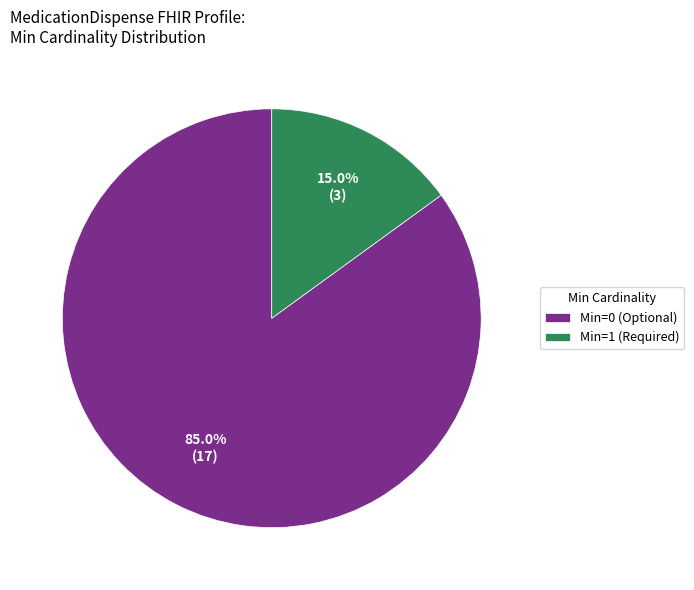

What percentage do Min=0 (Optional) and Min=1 (Required) together represent?

100.0%